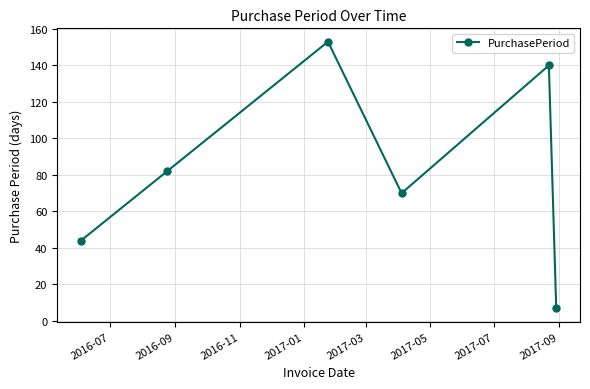

Reading left to right, list all the values displayed in this chart.

44	82	153	70	140	7